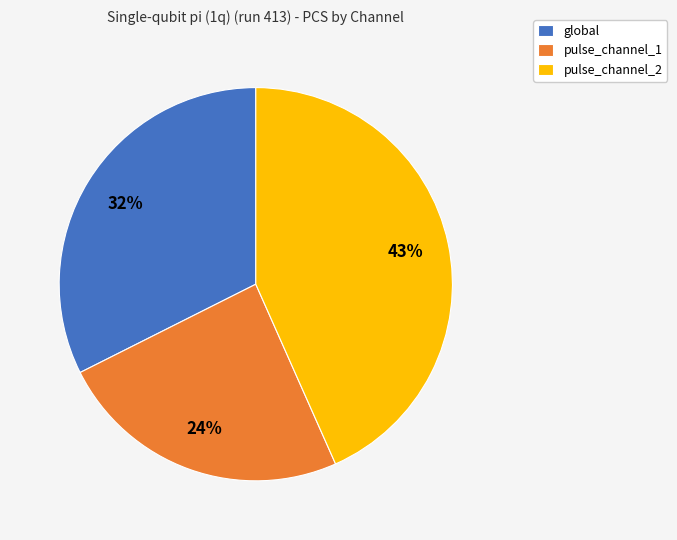

Is it true that global is 32% of the pie?

True